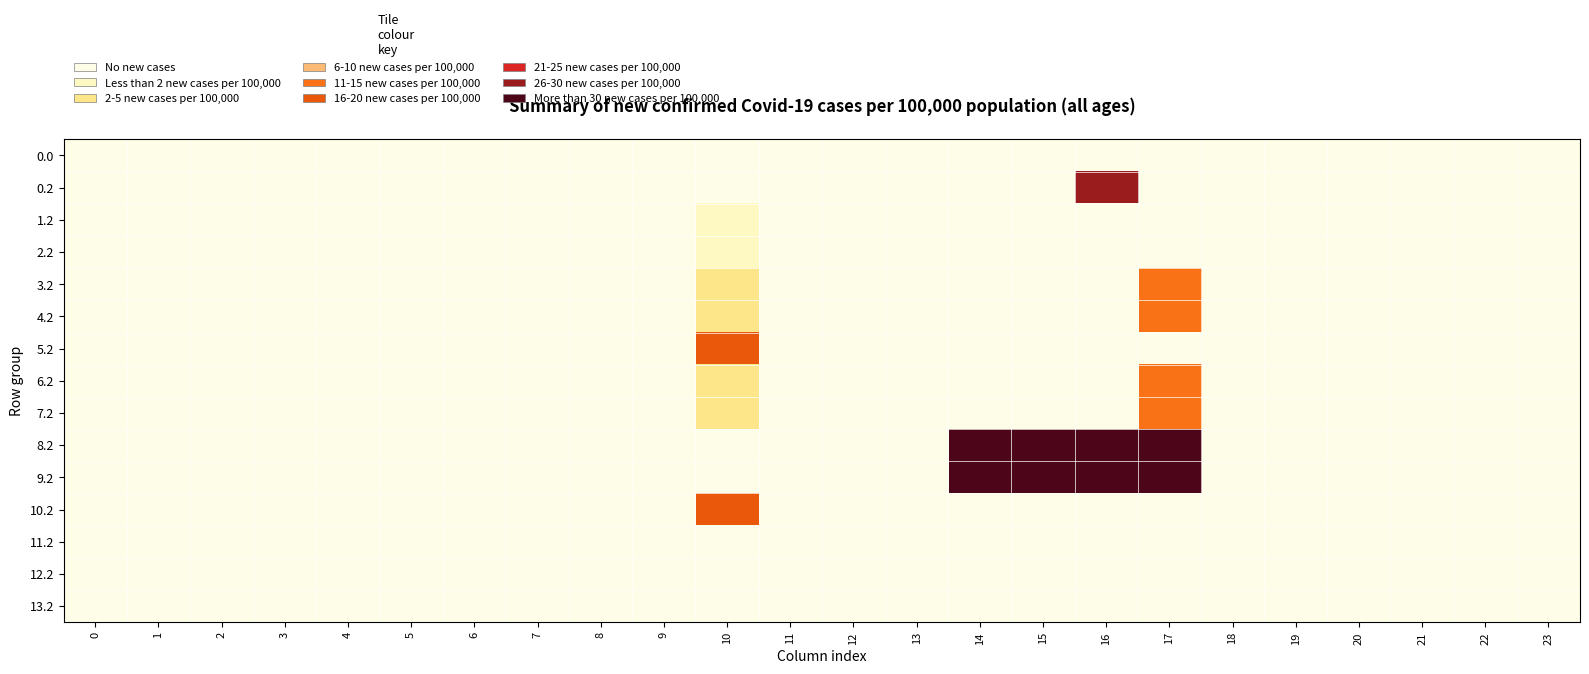

Count the number of data series in this chart.

15